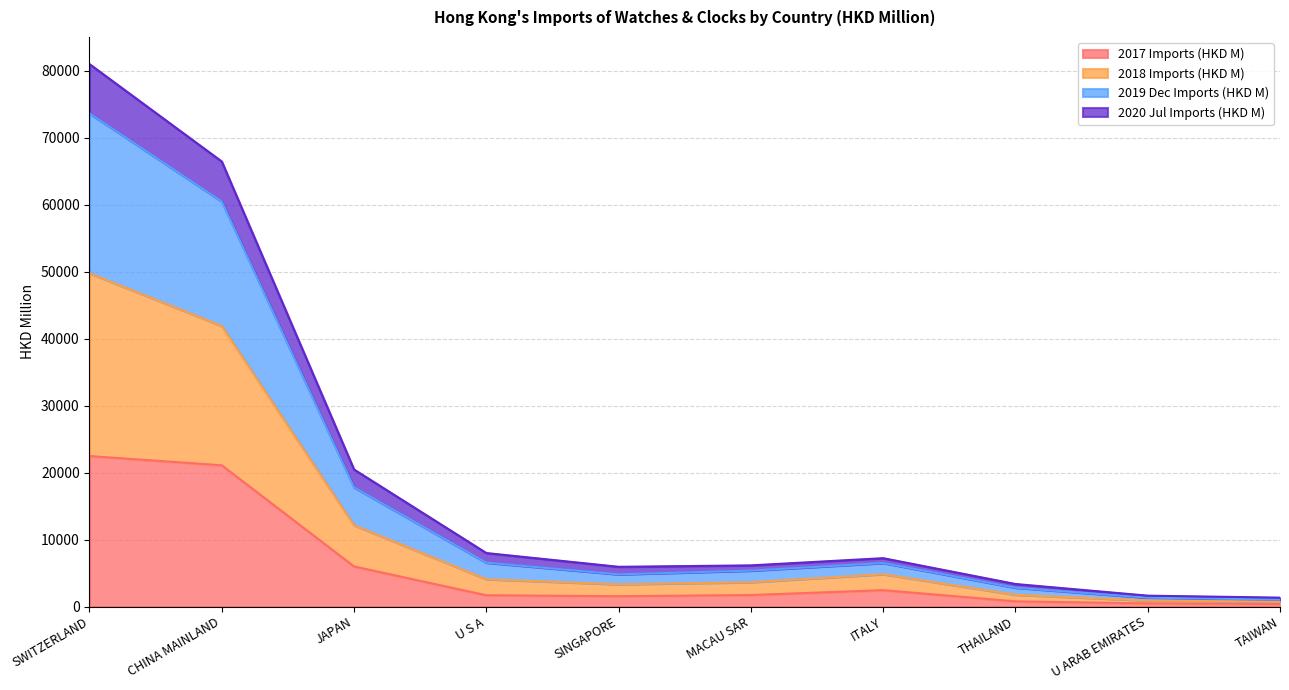

What is the maximum value for 2017 Imports (HKD M)?

22474.8